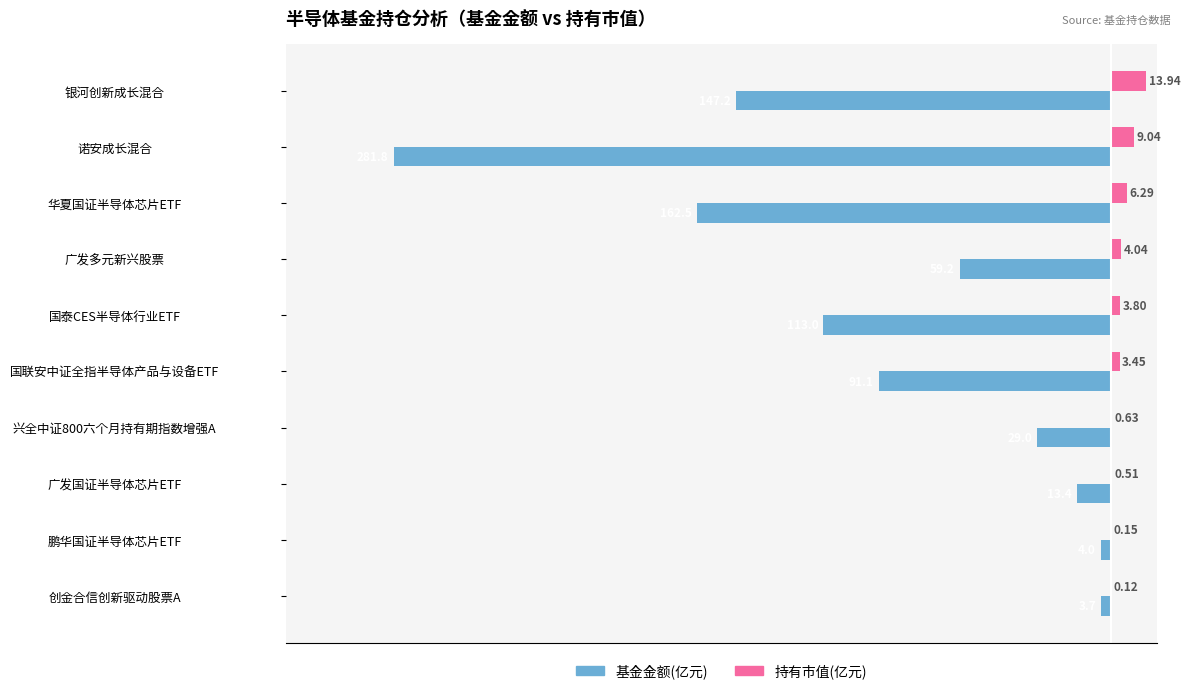

At which label is 持有市值(亿元) closest to 7?

华夏国证半导体芯片ETF